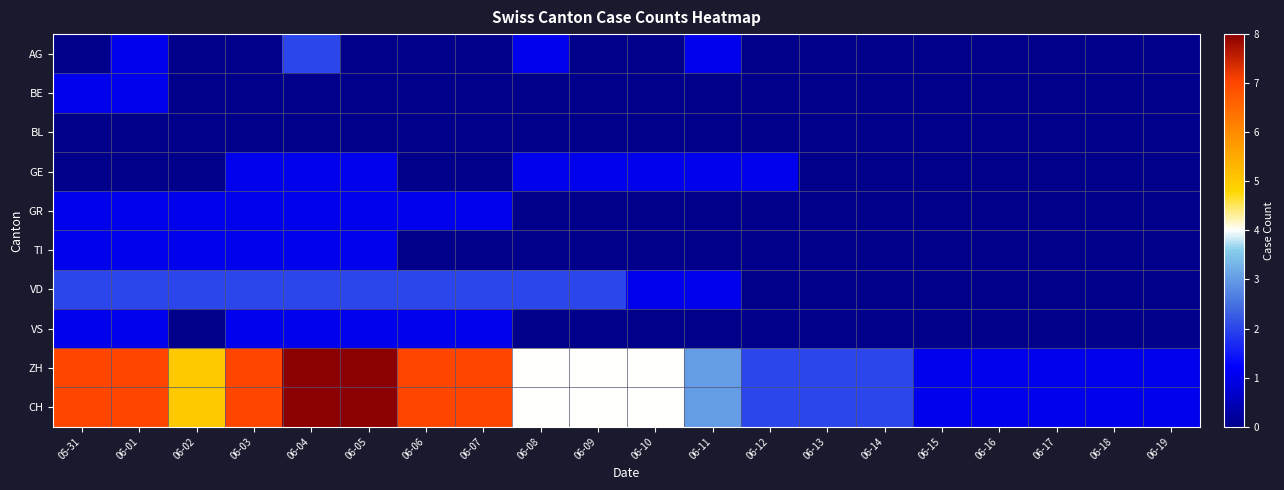

Rank the series at 05-31 from highest to lowest value.

ZH, CH, VD, BE, GR, TI, VS, AG, BL, GE